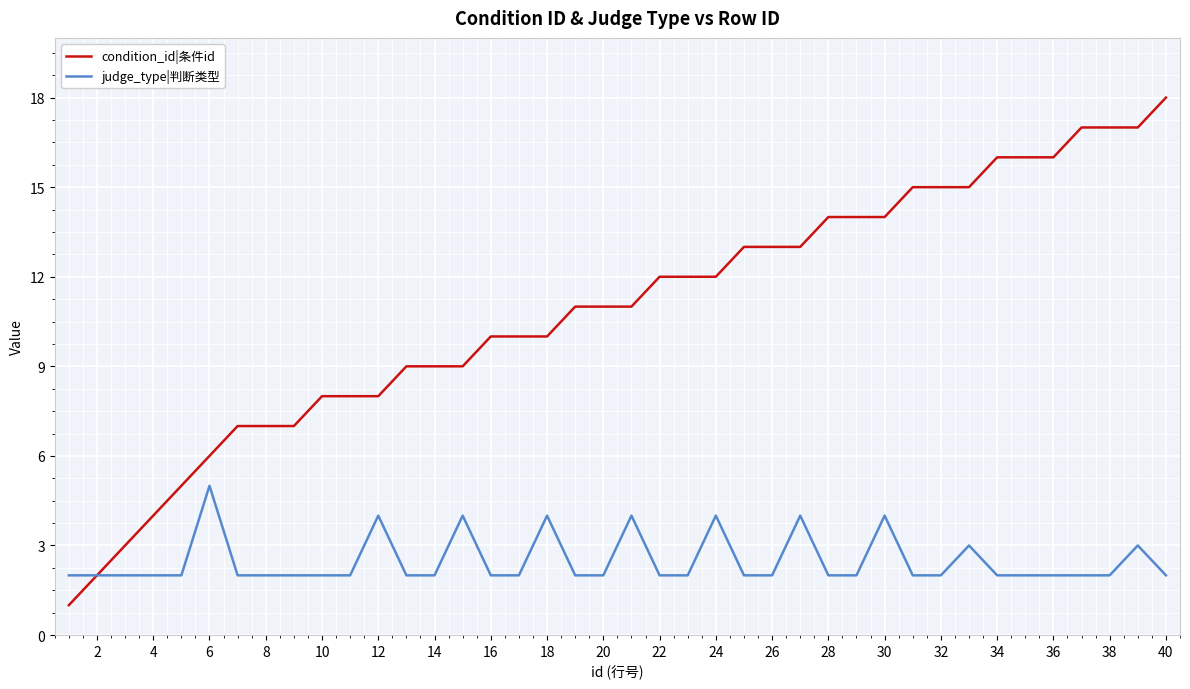

Does the chart display data point markers on the line(s)?

No